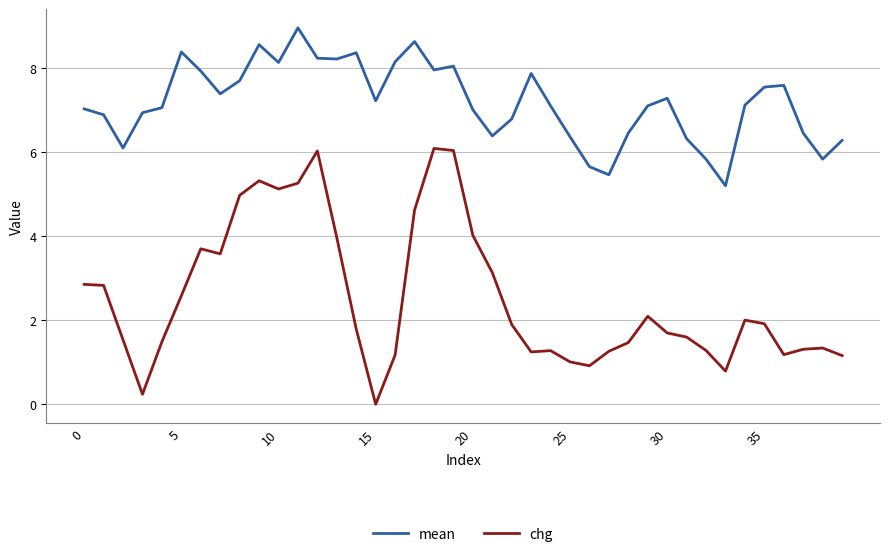

True or false: chg and mean intersect in this chart.

False